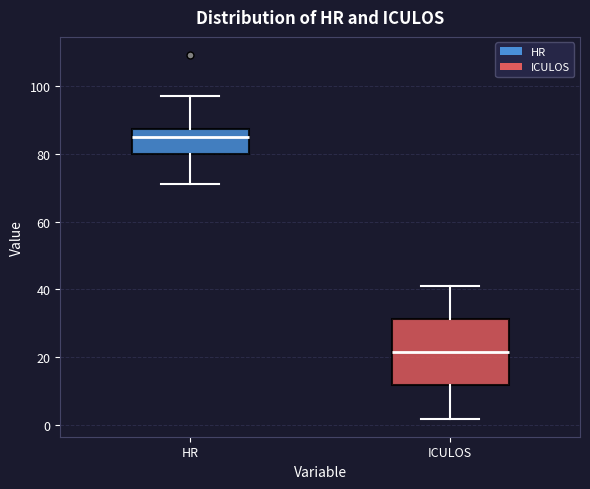

Comparing the boxes themselves (not the whiskers), which one is the tallest?

ICULOS